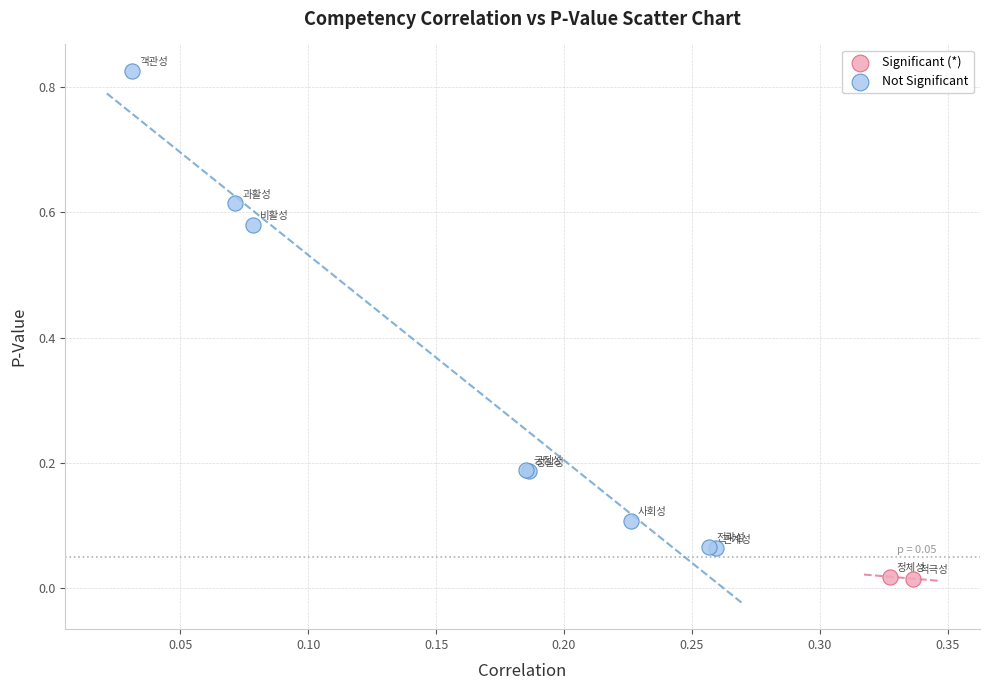

Which series reaches the minimum Y coordinate?

Significant (*)